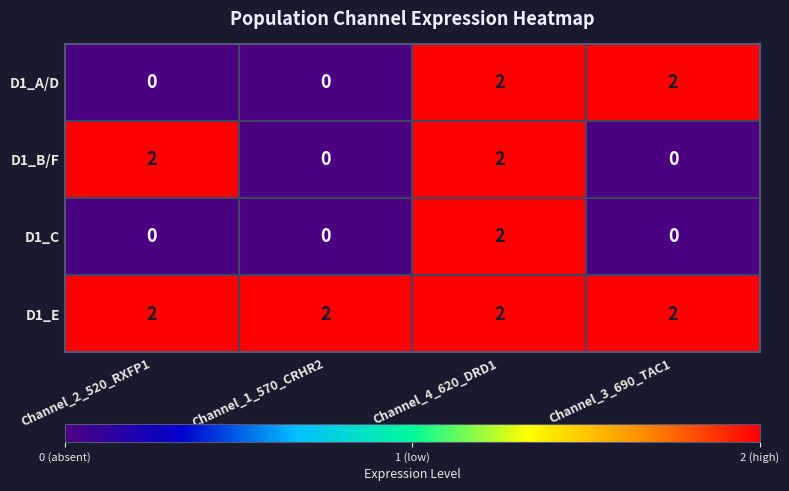

At which category is the sum across all series the highest?

Channel_4_620_DRD1